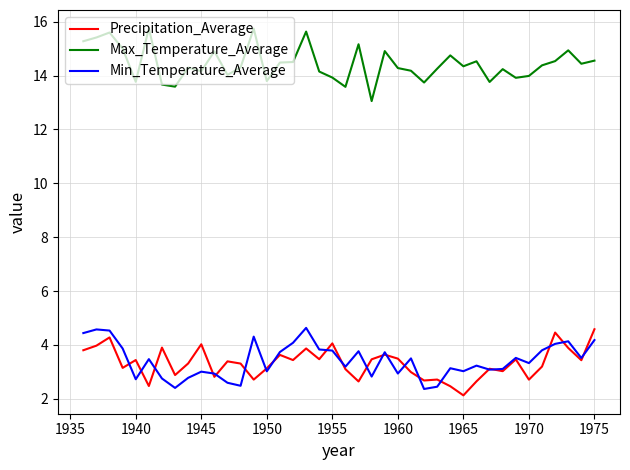

True or false: Max_Temperature_Average and Min_Temperature_Average cross at least once.

False